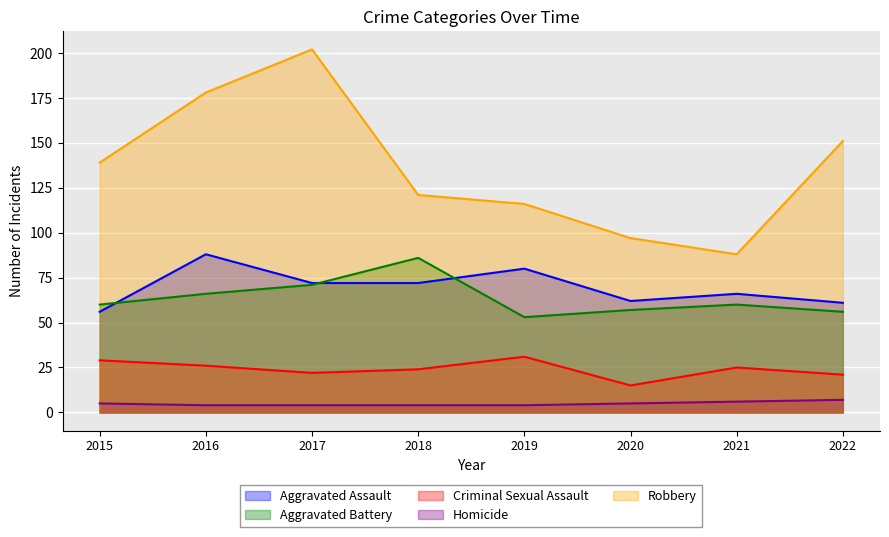

What is the difference between the Homicide values at 2020 and 2018?

1